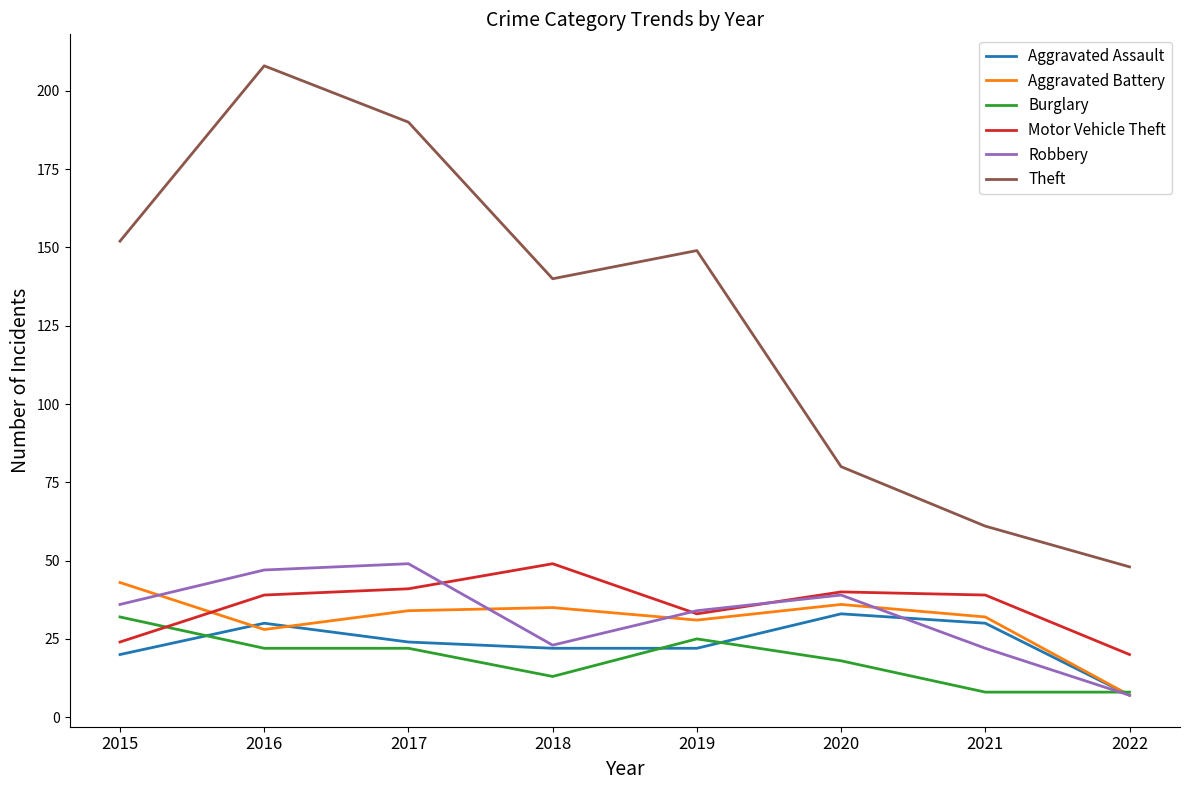

True or false: Burglary has more than 0 points higher than both neighbors.

True